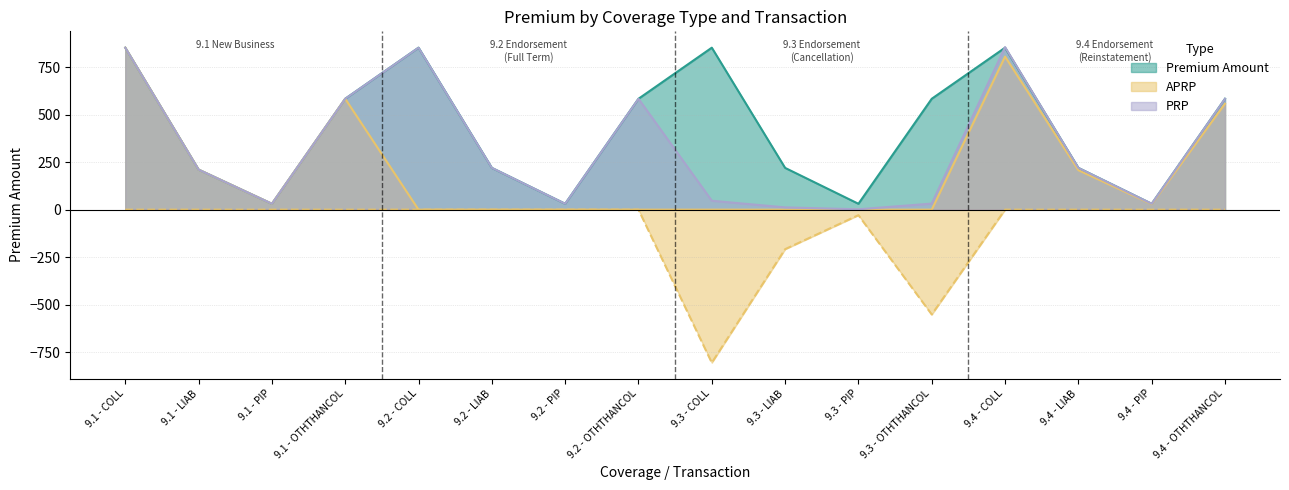

Between which two adjacent categories do PRP and Premium Amount first intersect?

9.3 - OTHTHANCOL and 9.4 - COLL